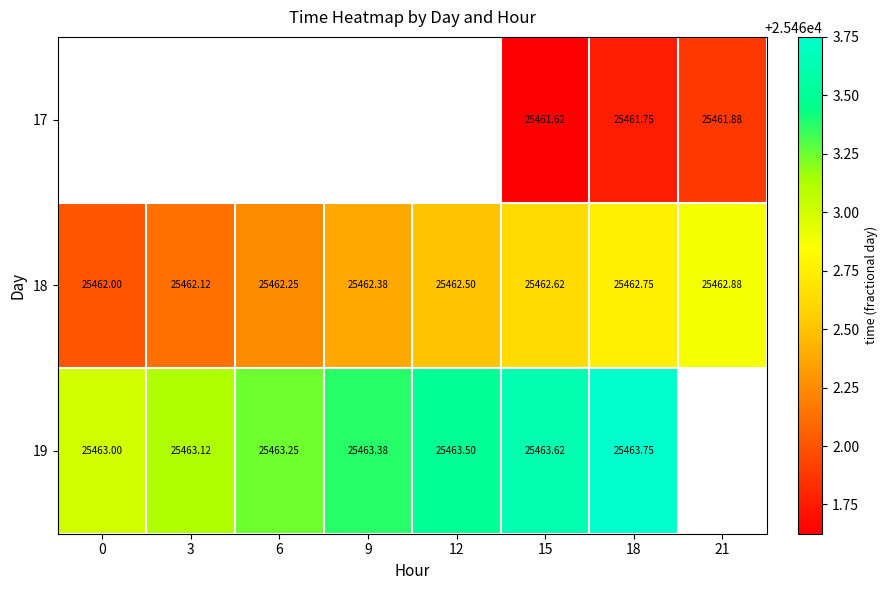

How many data points in 18 are above 25462?

7